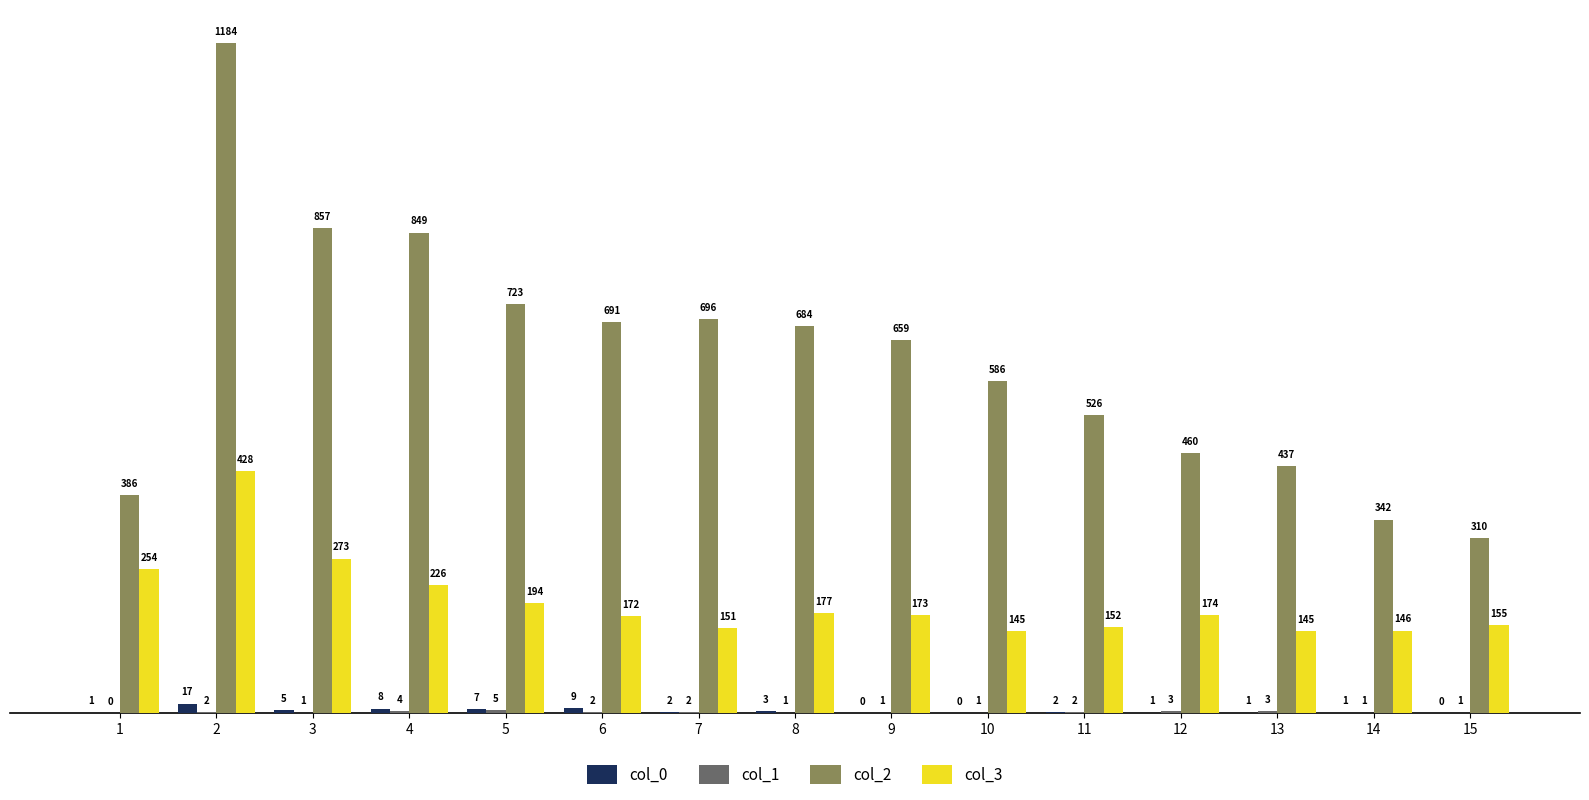

How many groups of bars are there?

15